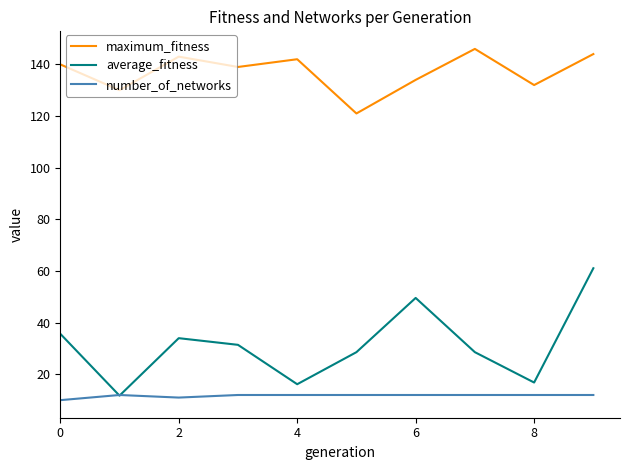

List the series in order of their peak value, highest first.

maximum_fitness, average_fitness, number_of_networks